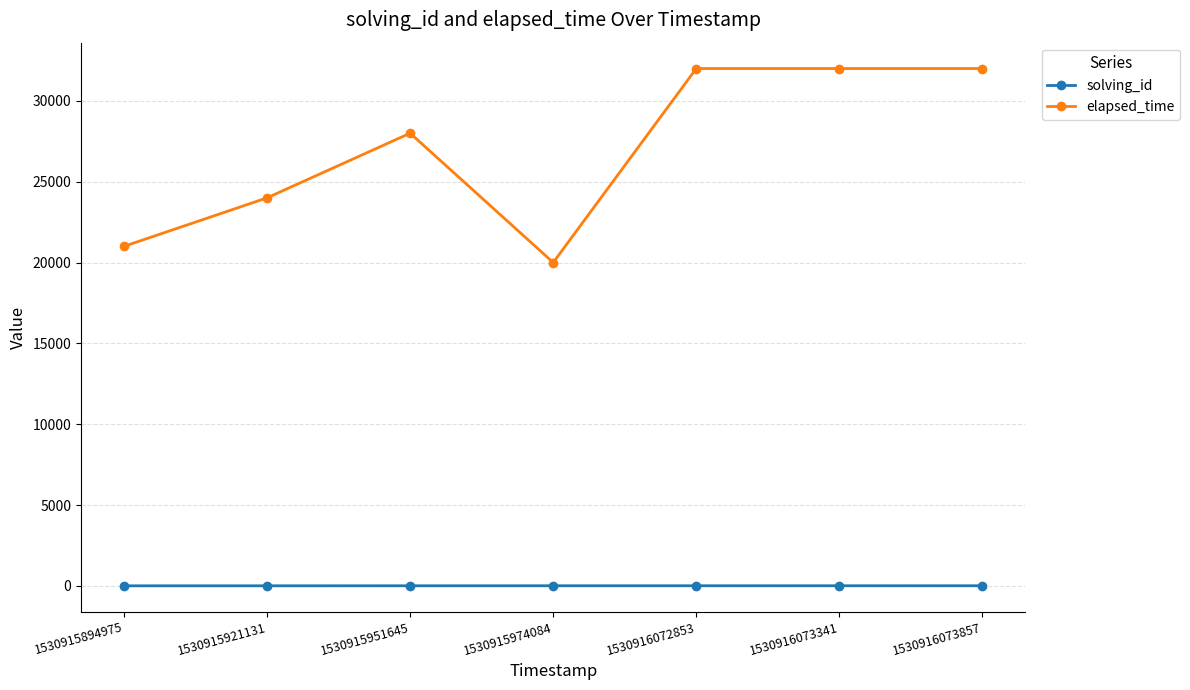

What are all the series names shown in the legend?

solving_id, elapsed_time